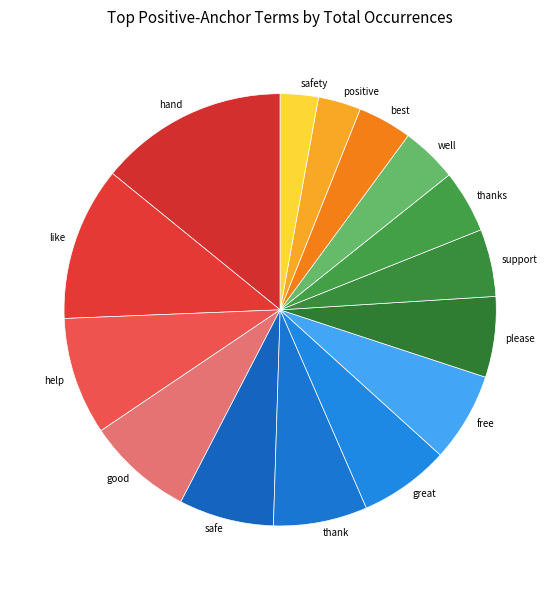

Between thank and support, which is larger?

thank